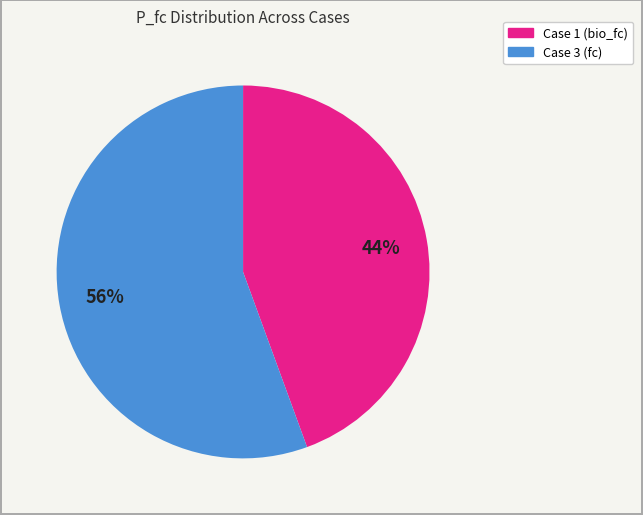

To the nearest percent, what is the average slice percentage?

50%